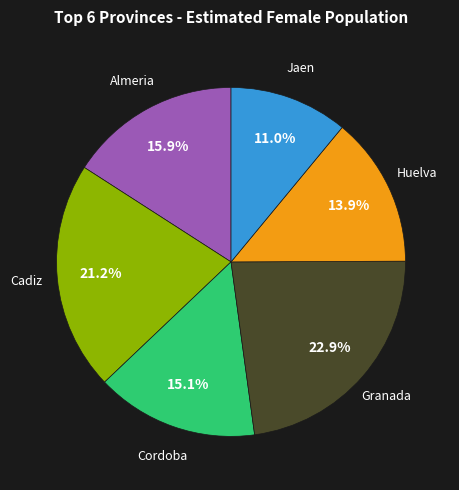

Does any single category account for the majority?

No